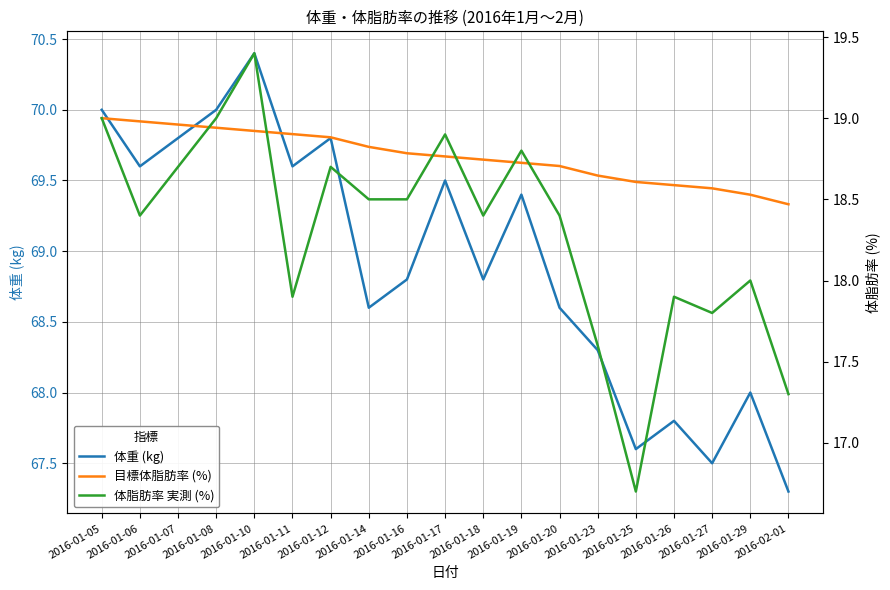

How many data points in 体重 (kg) are above 68?

14